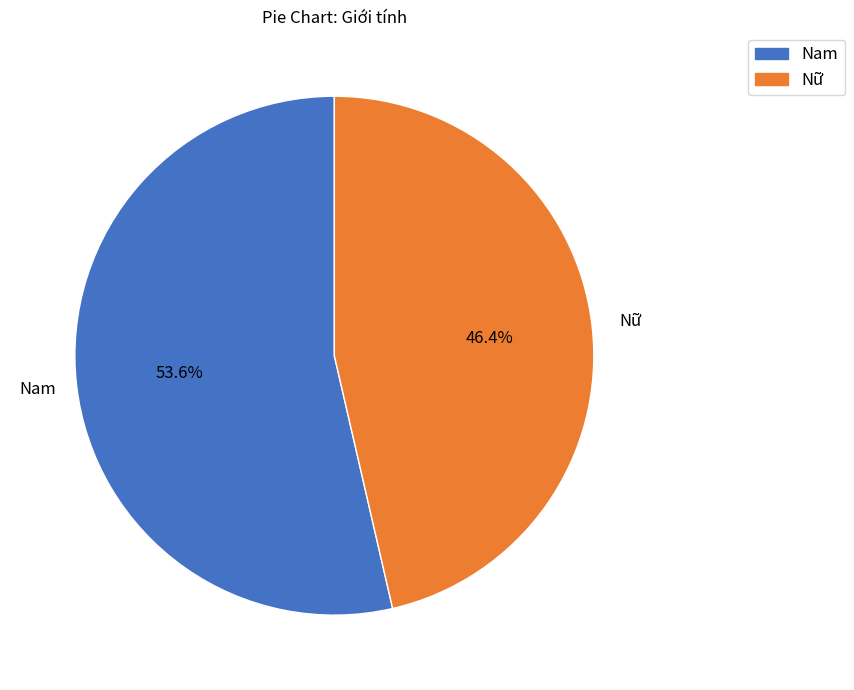

Which slice is the largest?

Nam